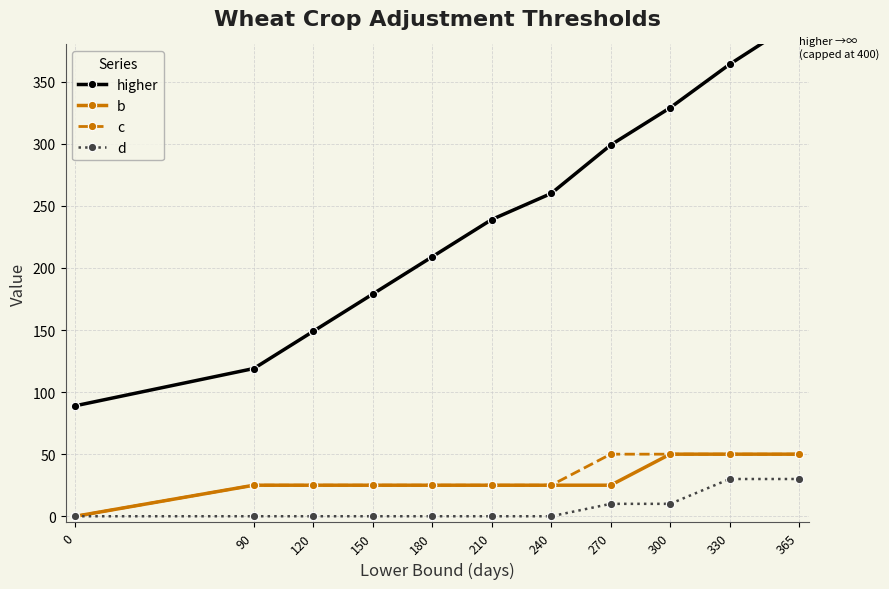

At how many categories does at least one series exceed 347?

2